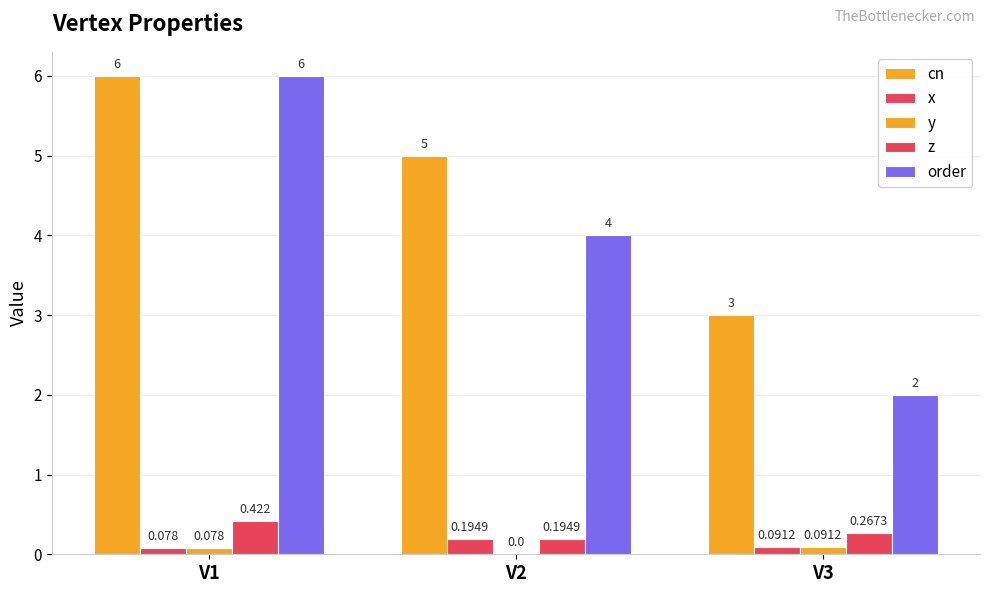

What is the difference between the maximum and minimum values in the y series?

0.1